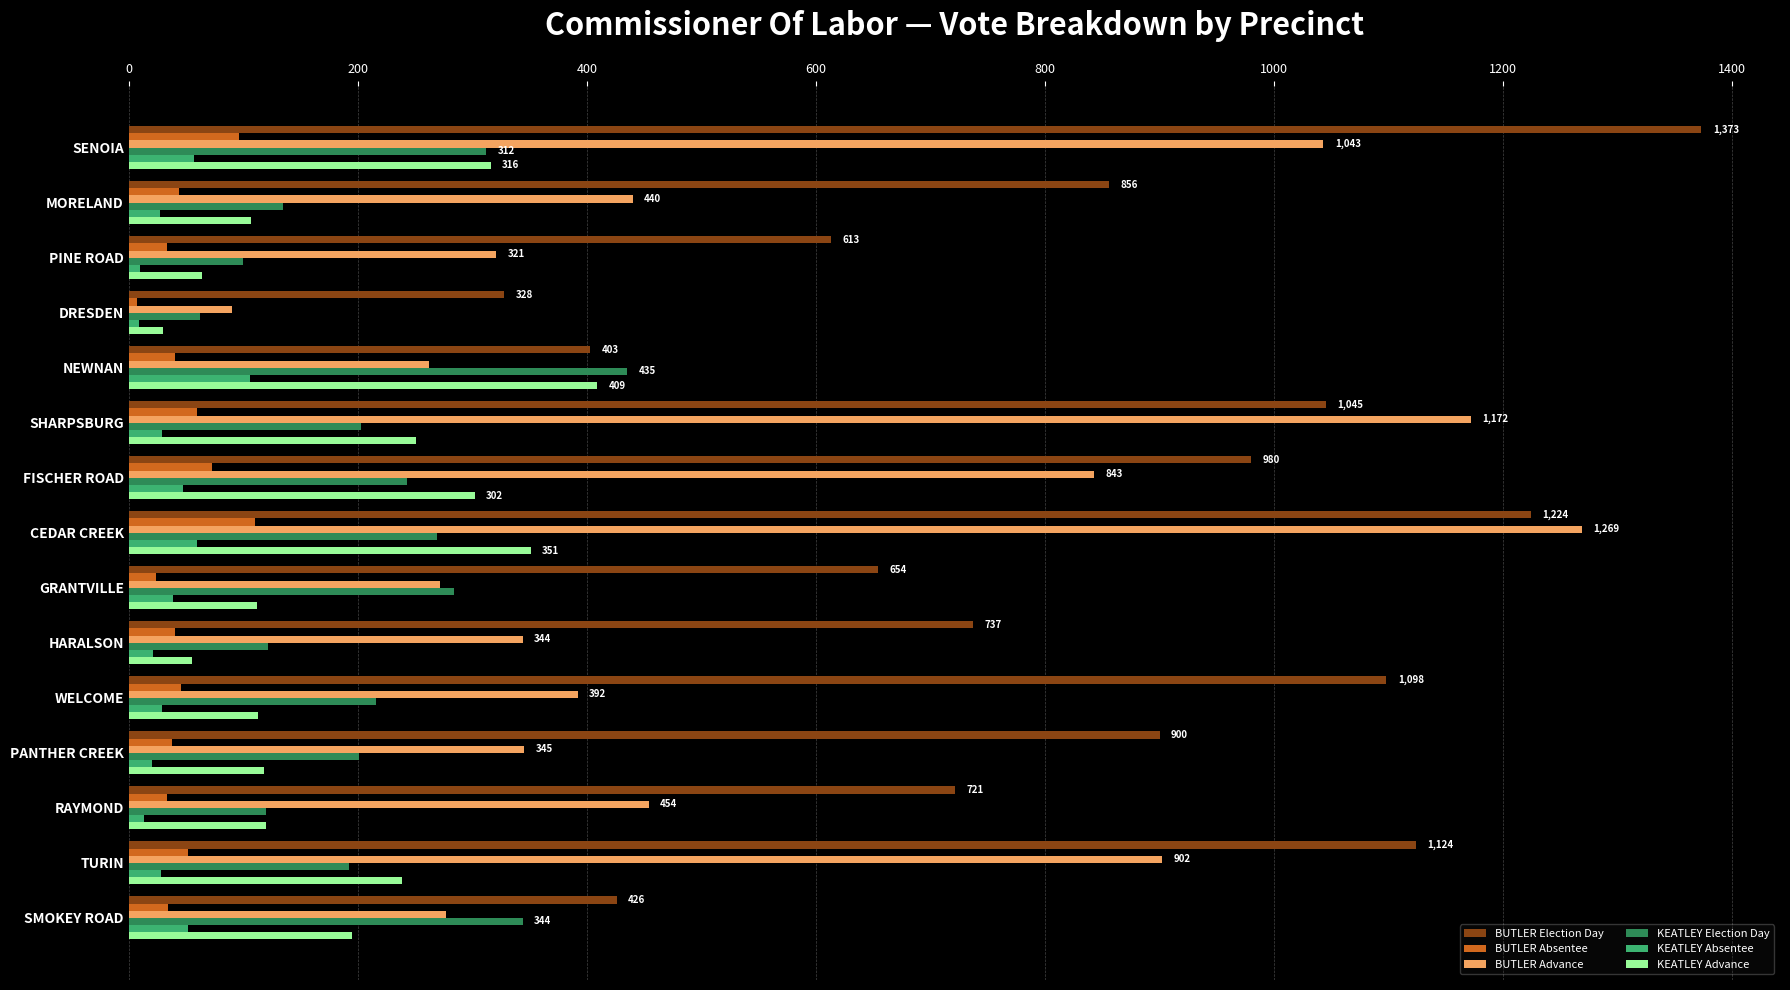

Which series has the largest total across all categories?

BUTLER Election Day